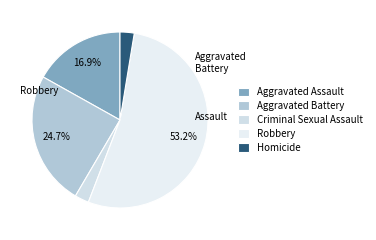

How many segments does this pie chart have?

5